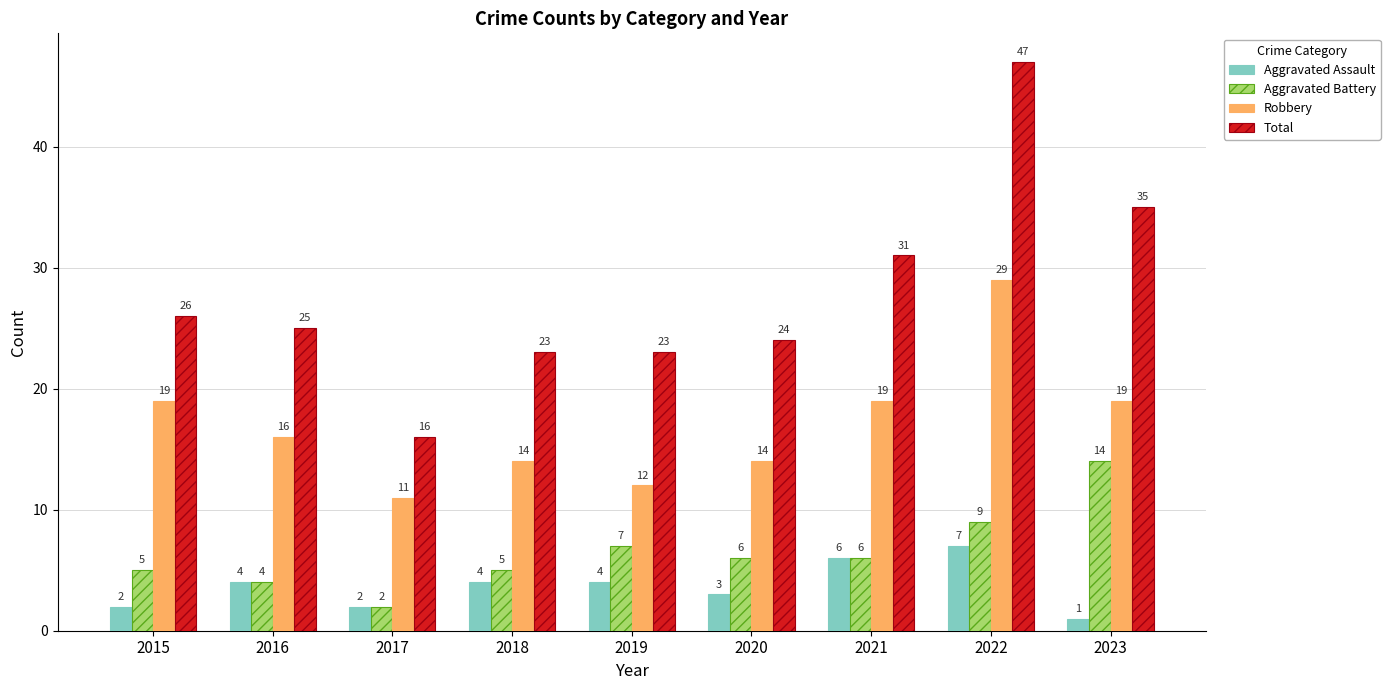

Reading left to right, transcribe all the data shown in this chart.

Aggravated Assault: 2	4	2	4	4	3	6	7	1
Aggravated Battery: 5	4	2	5	7	6	6	9	14
Robbery: 19	16	11	14	12	14	19	29	19
Total: 26	25	16	23	23	24	31	47	35